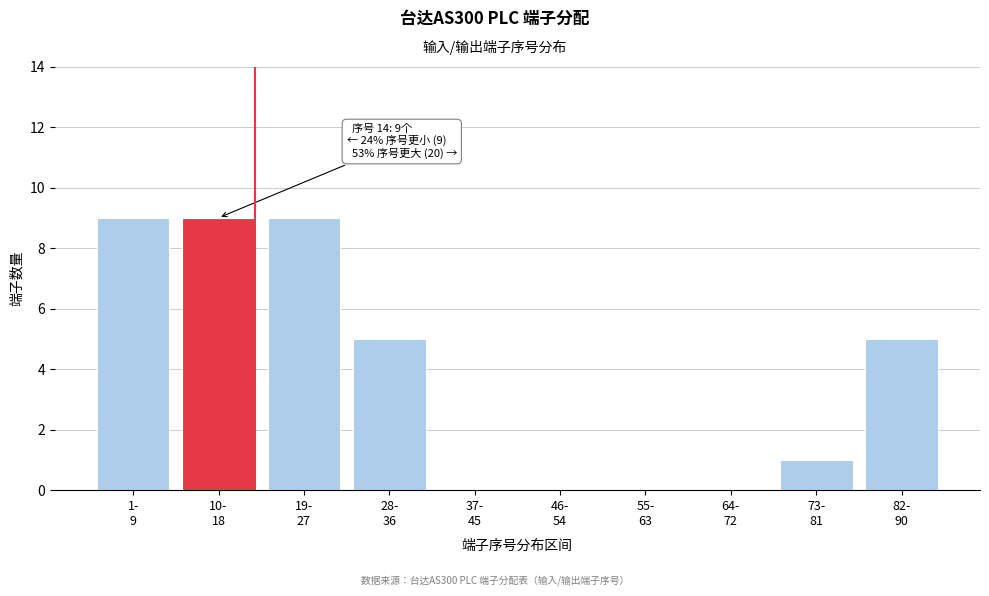

What is the maximum value shown in the chart?

9